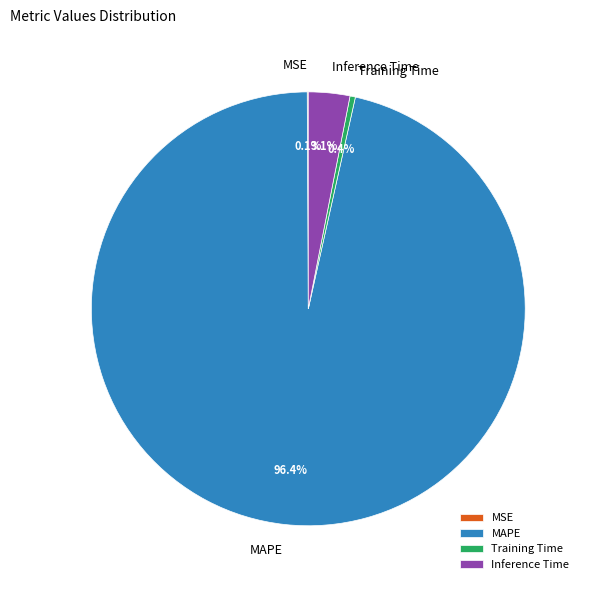

What is the largest slice in the pie chart?

MAPE